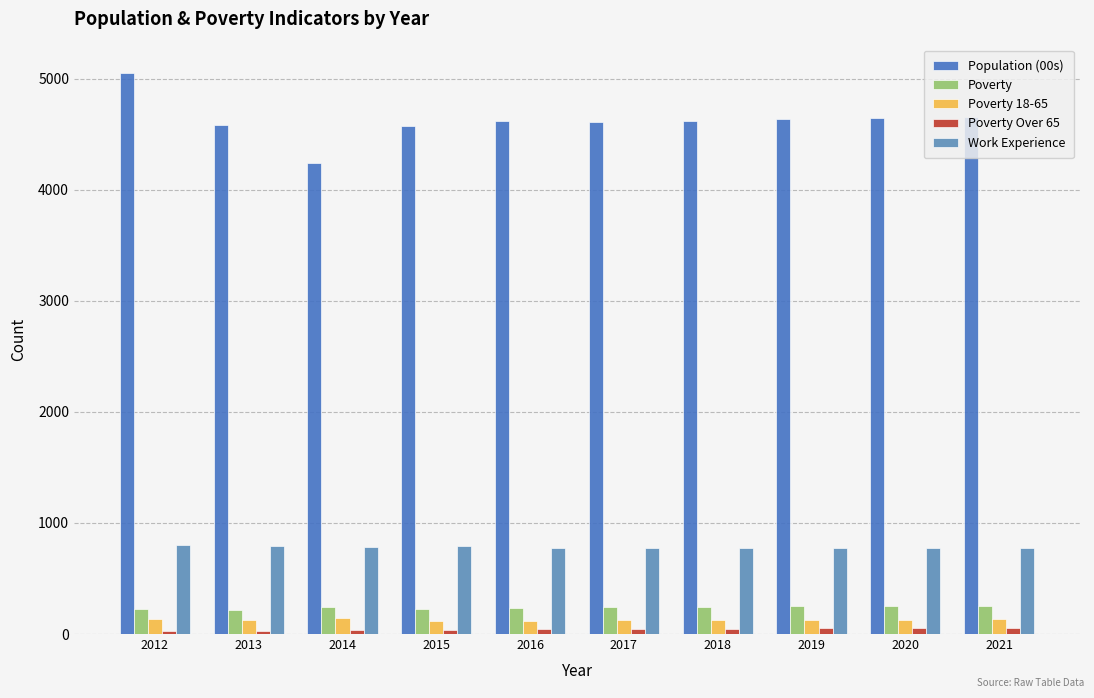

What is the difference between the Population (00s) values at 2016 and 2013?

37